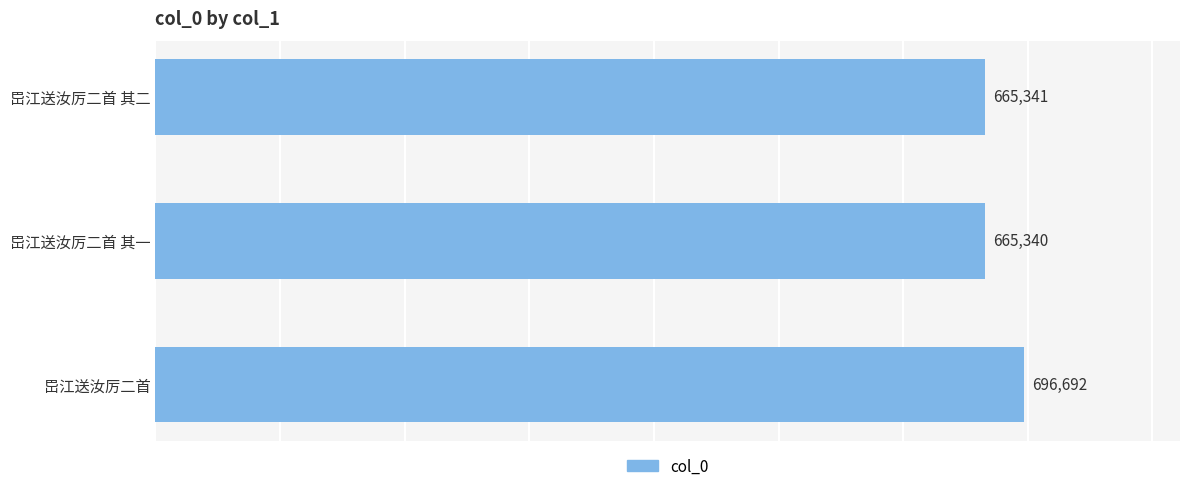

Count the number of categories in the chart.

3